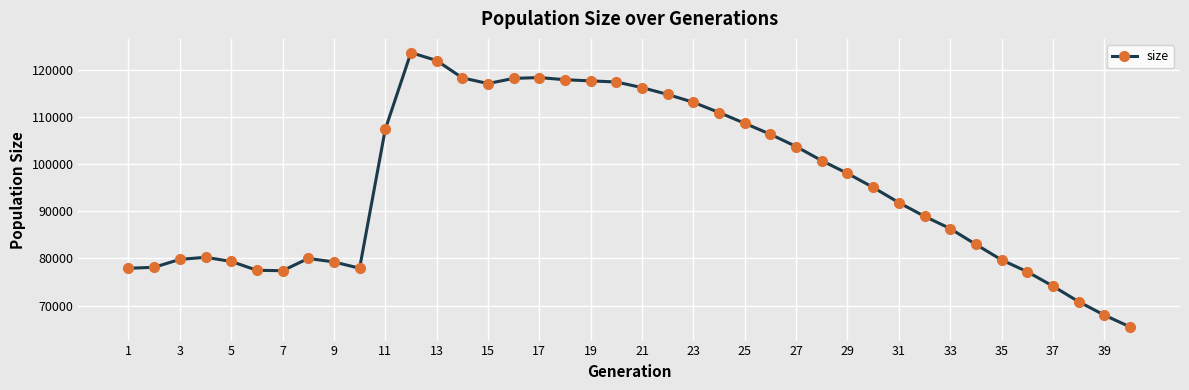

What is the value of the 16th point from the left?

118204